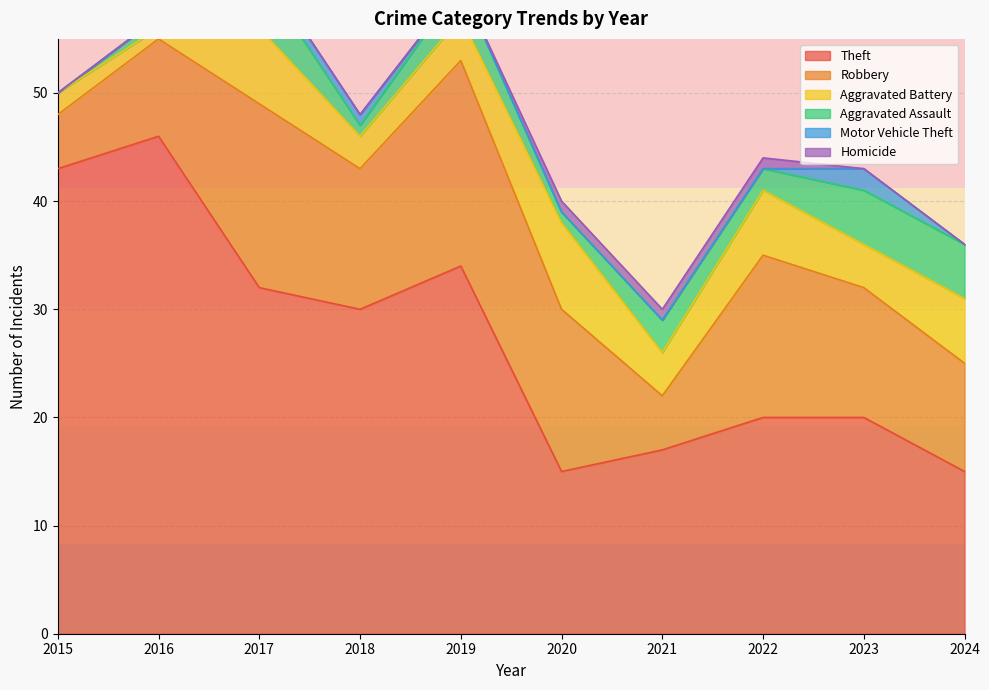

The Aggravated Assault series shows 5 at 2019. True or false?

False